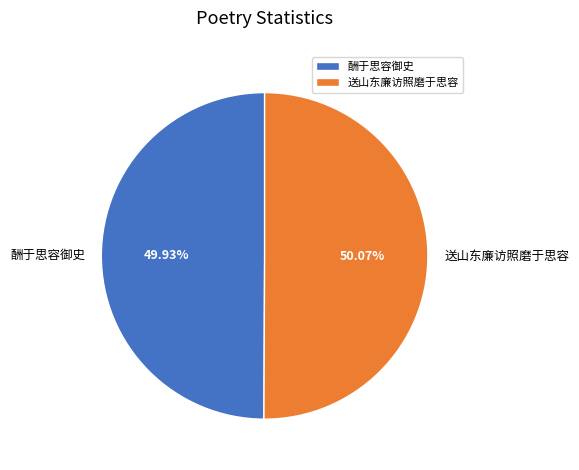

What is the ratio of the value at 酬于思容御史 to the value at 送山东廉访照磨于思容?

1.0